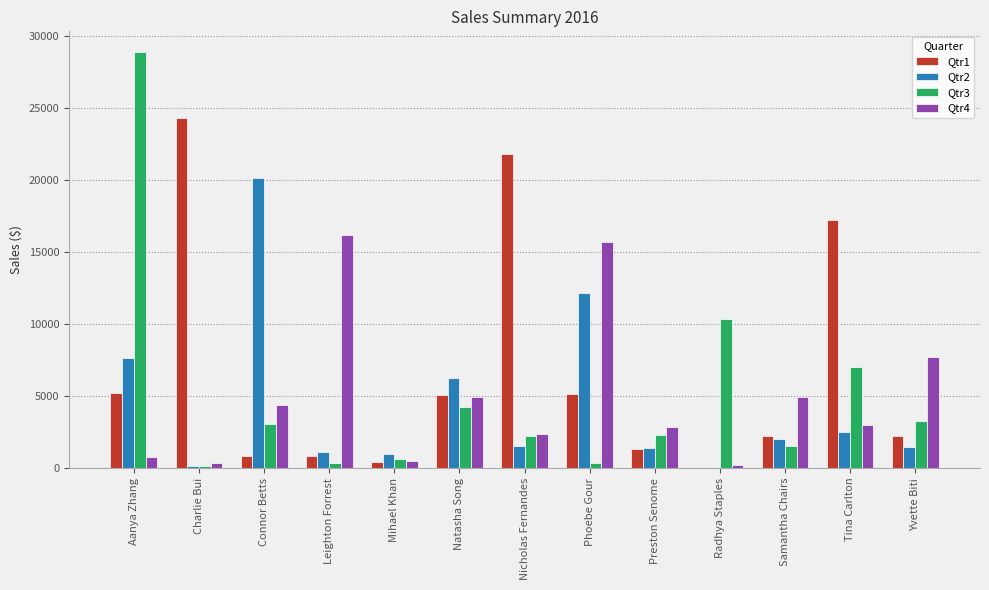

The value of Qtr2 at Phoebe Gour is 20164.5. True or false?

False